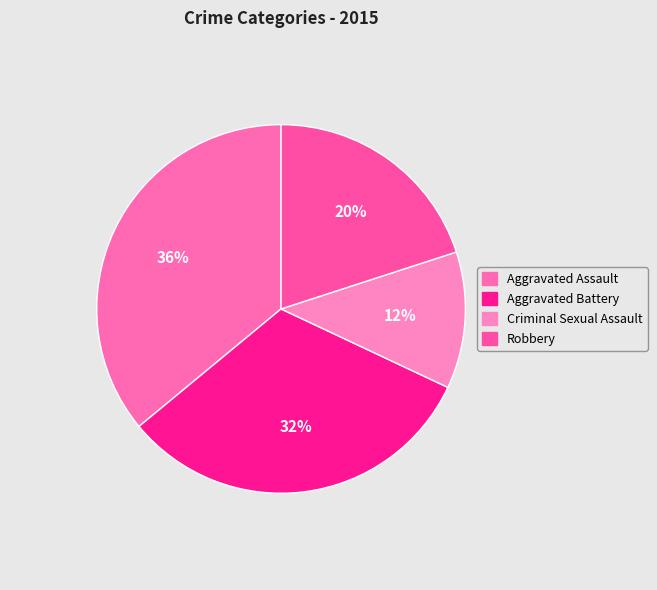

How many slices are in this pie chart?

4